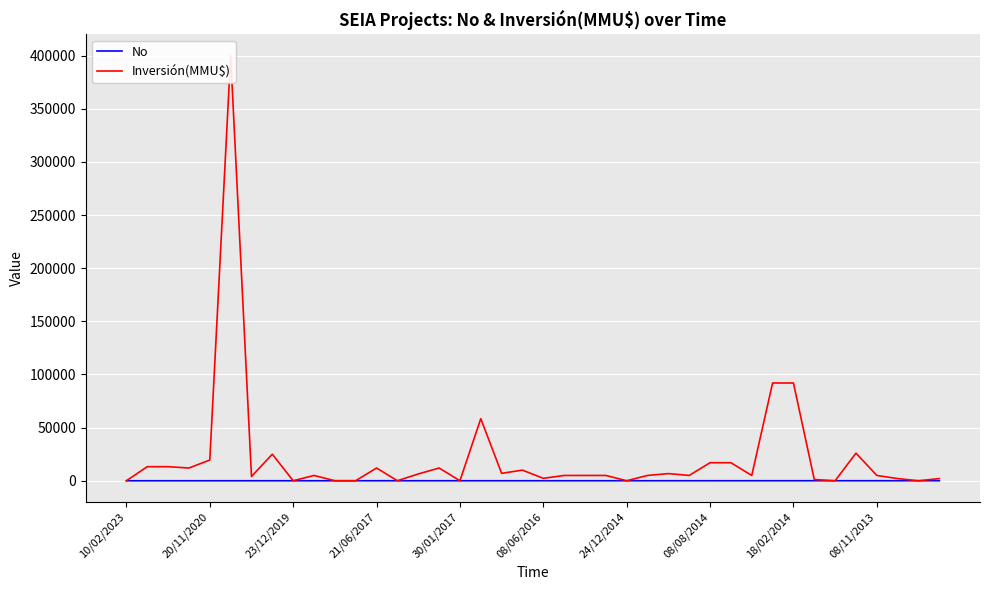

True or false: Inversión(MMU$) and No intersect in this chart.

True